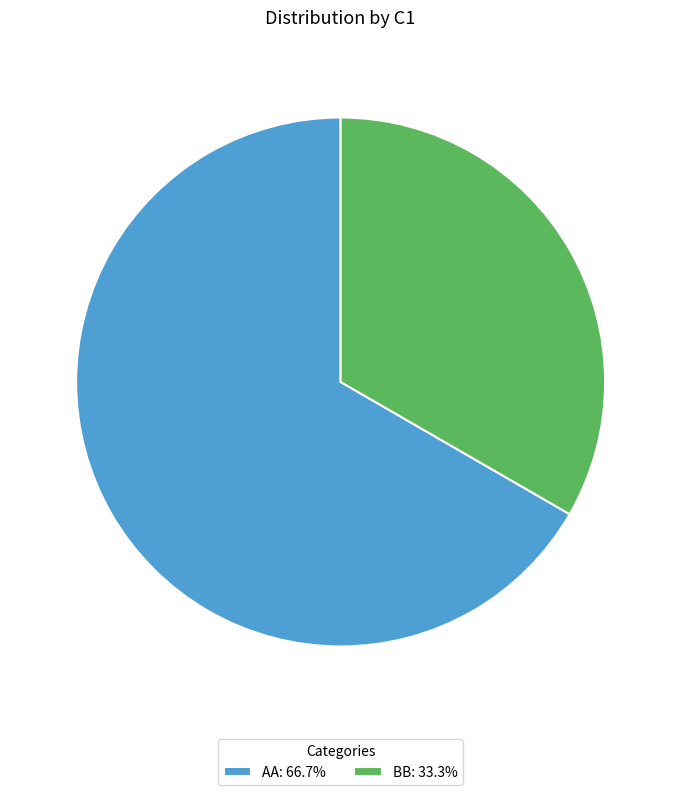

Is the sum of BB: 33.3% and AA: 66.7% greater than half?

Yes